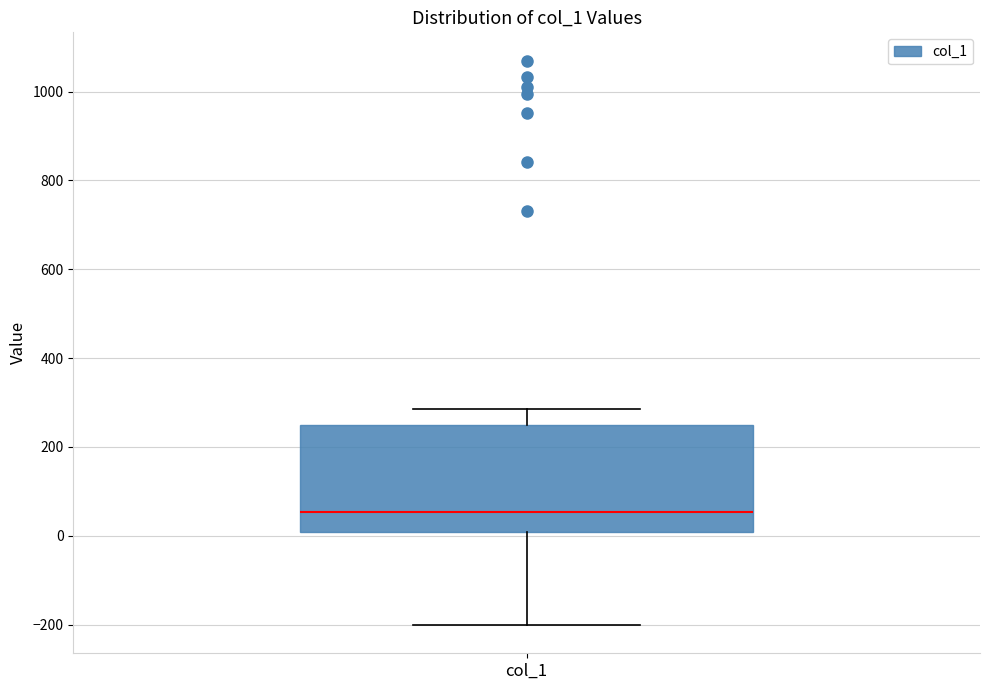

Where does the lower whisker of the box for col_1 end on the y-axis? The values are not printed on the chart, so give them approximately, as read against the axis.

-200